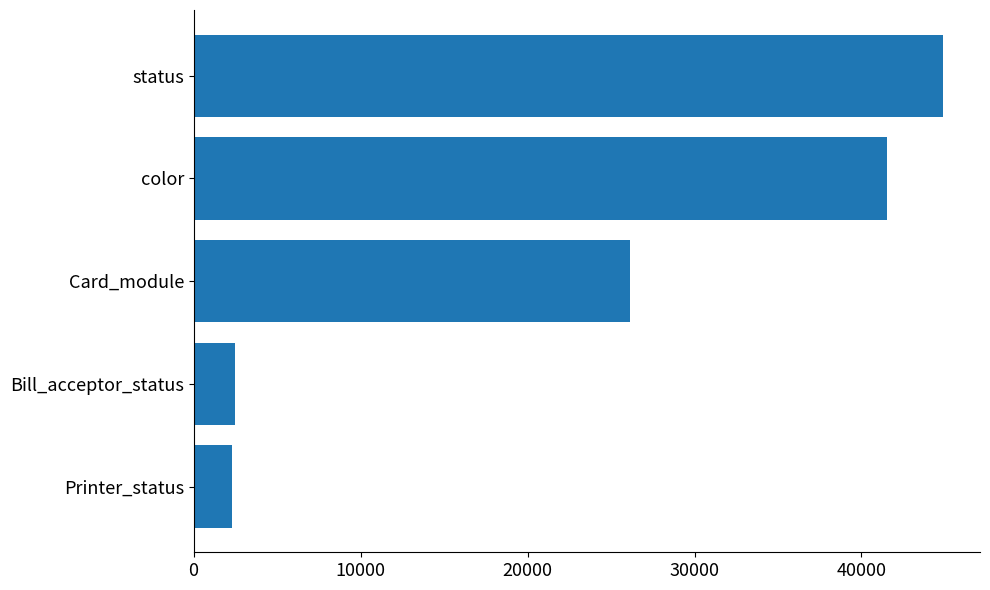

What is the maximum value shown in the chart?

44855.7